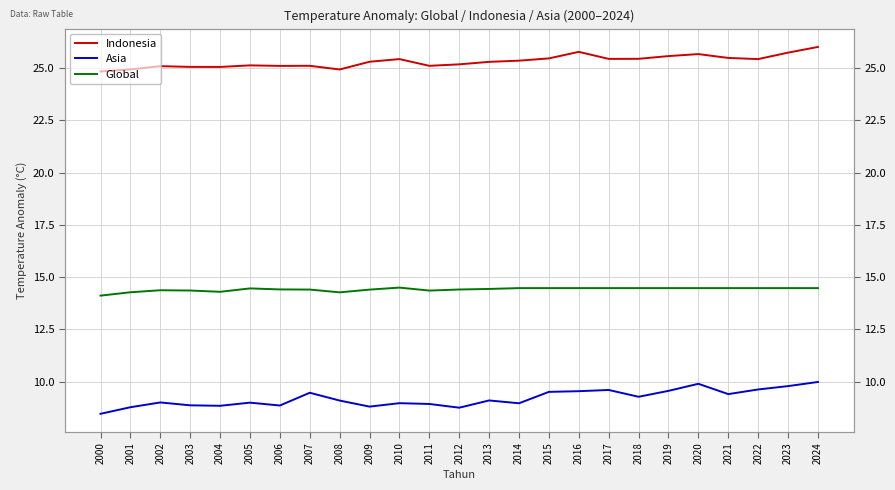

Reading left to right, list all the values displayed in this chart.

Indonesia: 2000=24.8	2001=24.9	2002=25.1	2003=25.1	2004=25.1	2005=25.1	2006=25.1	2007=25.1	2008=24.9	2009=25.3	2010=25.4	2011=25.1	2012=25.2	2013=25.3	2014=25.3	2015=25.5	2016=25.8	2017=25.4	2018=25.4	2019=25.6	2020=25.7	2021=25.5	2022=25.4	2023=25.7	2024=26.0
Asia: 2000=8.5	2001=8.8	2002=9.0	2003=8.9	2004=8.9	2005=9.0	2006=8.9	2007=9.5	2008=9.1	2009=8.8	2010=9.0	2011=8.9	2012=8.8	2013=9.1	2014=9.0	2015=9.5	2016=9.6	2017=9.6	2018=9.3	2019=9.6	2020=9.9	2021=9.4	2022=9.6	2023=9.8	2024=10.0
Global: 2000=14.1	2001=14.3	2002=14.4	2003=14.4	2004=14.3	2005=14.5	2006=14.4	2007=14.4	2008=14.3	2009=14.4	2010=14.5	2011=14.4	2012=14.4	2013=14.4	2014=14.5	2015=14.5	2016=14.5	2017=14.5	2018=14.5	2019=14.5	2020=14.5	2021=14.5	2022=14.5	2023=14.5	2024=14.5